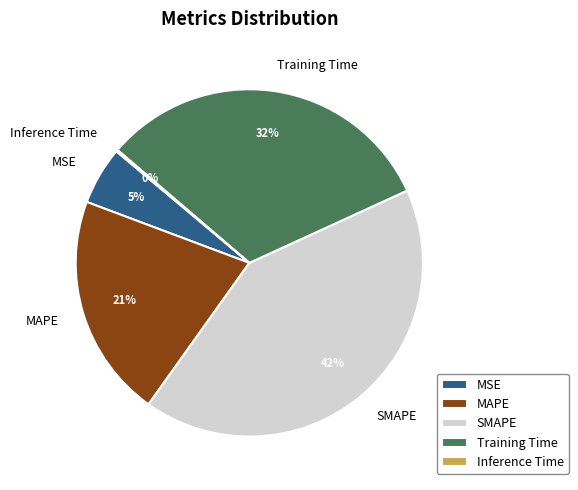

To the nearest percent, what is the difference between the largest and smallest slice percentages?

42%